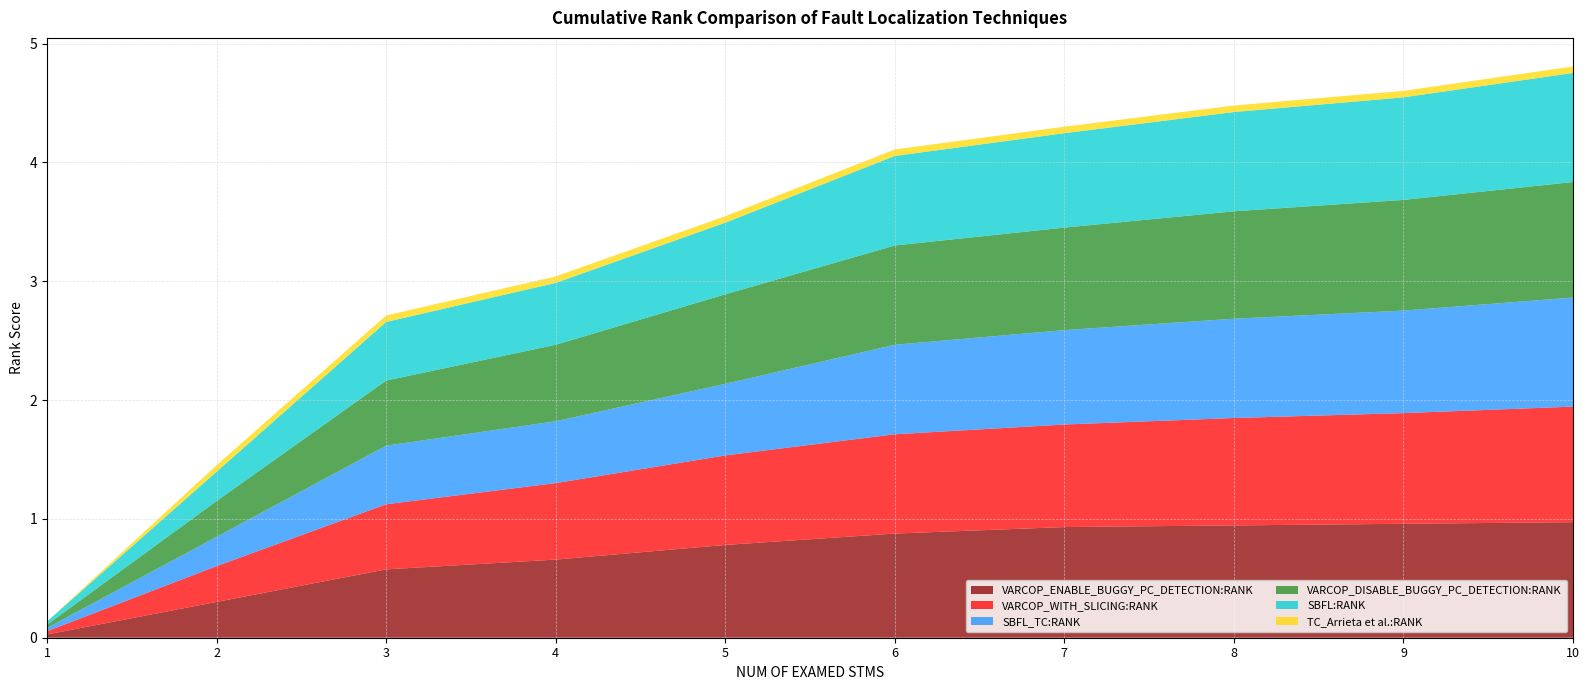

Reading left to right, extract all data points from this chart.

VARCOP_ENABLE_BUGGY_PC_DETECTION:RANK: 1=0.0	2=0.3	3=0.6	4=0.7	5=0.8	6=0.9	7=0.9	8=0.9	9=1.0	10=1.0
VARCOP_WITH_SLICING:RANK: 1=0.0	2=0.3	3=0.5	4=0.6	5=0.8	6=0.8	7=0.9	8=0.9	9=0.9	10=1.0
SBFL_TC:RANK: 1=0.0	2=0.2	3=0.5	4=0.5	5=0.6	6=0.8	7=0.8	8=0.8	9=0.9	10=0.9
VARCOP_DISABLE_BUGGY_PC_DETECTION:RANK: 1=0.0	2=0.3	3=0.5	4=0.6	5=0.8	6=0.8	7=0.9	8=0.9	9=0.9	10=1.0
SBFL:RANK: 1=0.0	2=0.2	3=0.5	4=0.5	5=0.6	6=0.8	7=0.8	8=0.8	9=0.9	10=0.9
TC_Arrieta et al.:RANK: 1=0.0	2=0.1	3=0.1	4=0.1	5=0.1	6=0.1	7=0.1	8=0.1	9=0.1	10=0.1